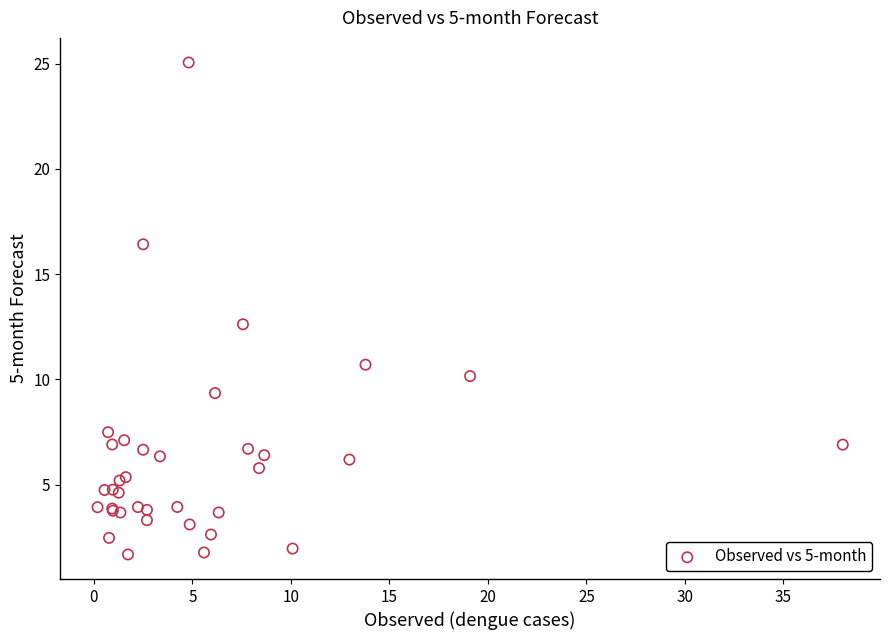

What Y value in the scatter plot is closest to 13?

12.6